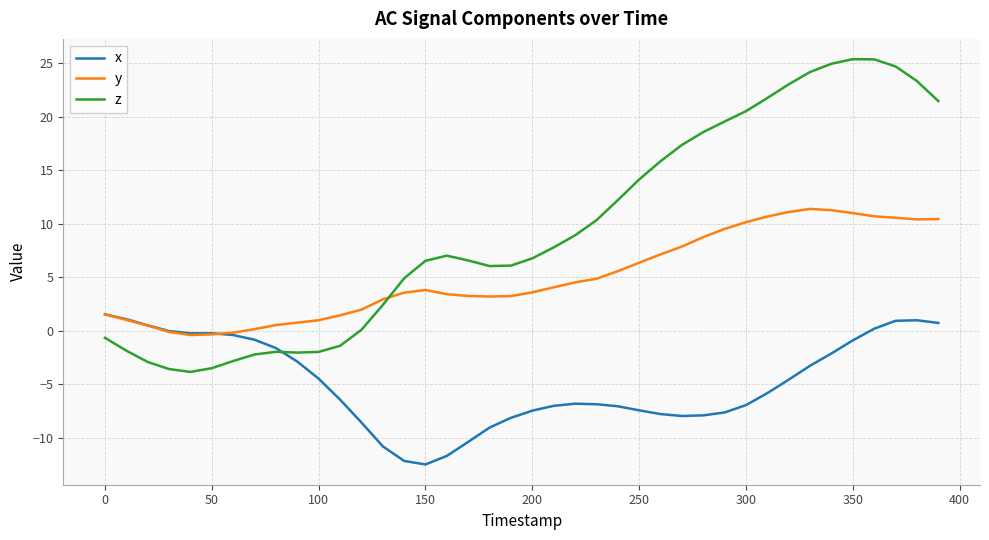

How many intersections are there between z and y?

1